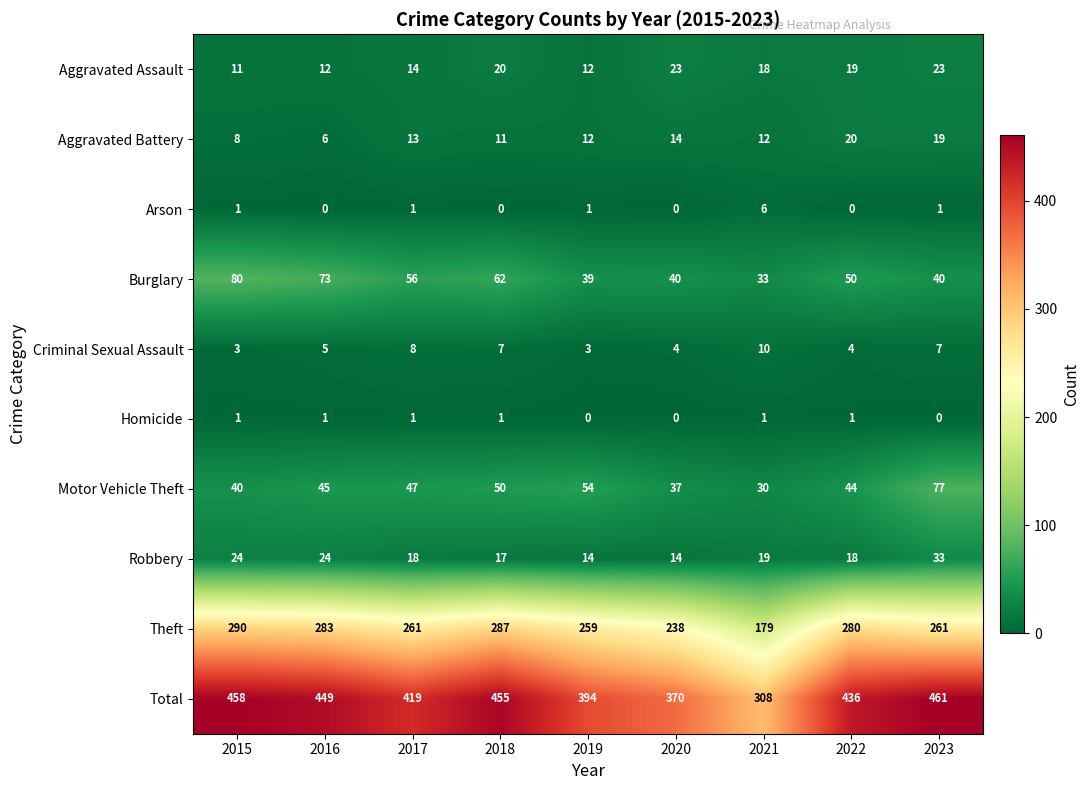

What is the difference between the Motor Vehicle Theft values at 2018 and 2019?

4